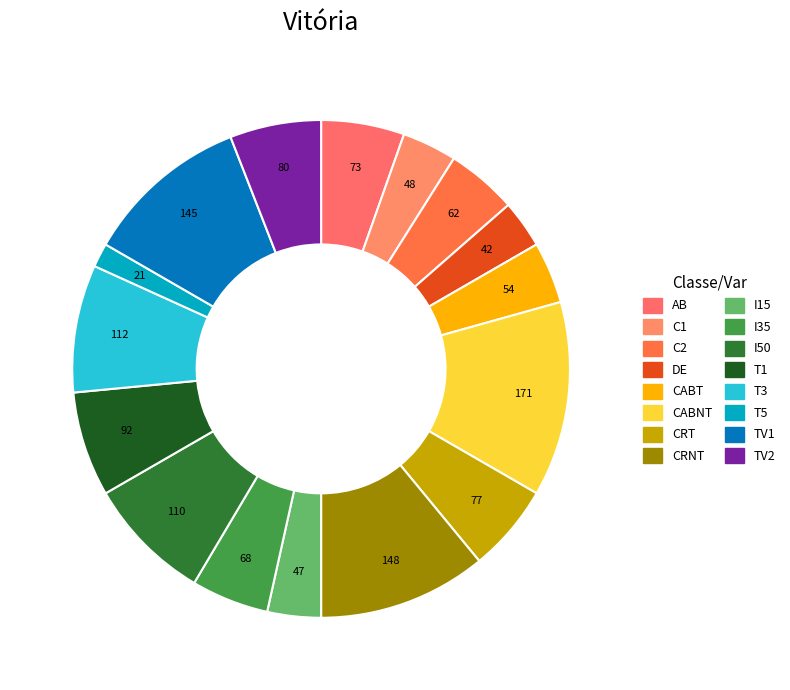

How many slices are in this pie chart?

16